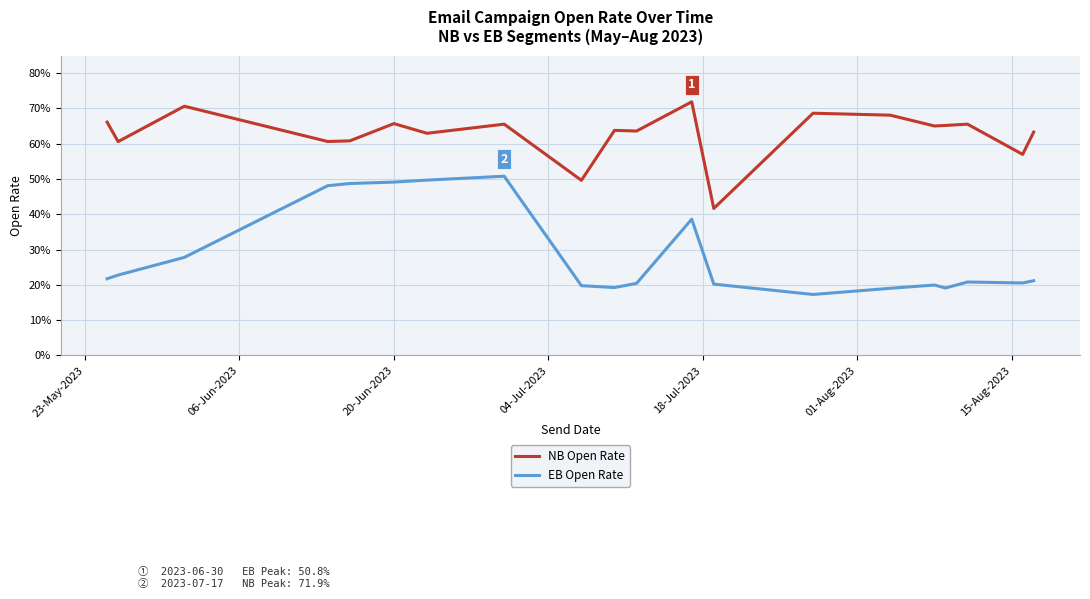

Does the chart display data point markers on the line(s)?

No